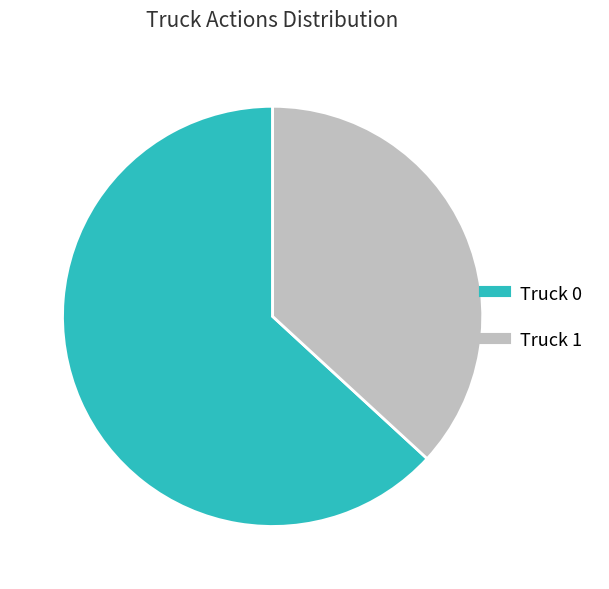

Rank the categories by value from lowest to highest.

Truck 1, Truck 0